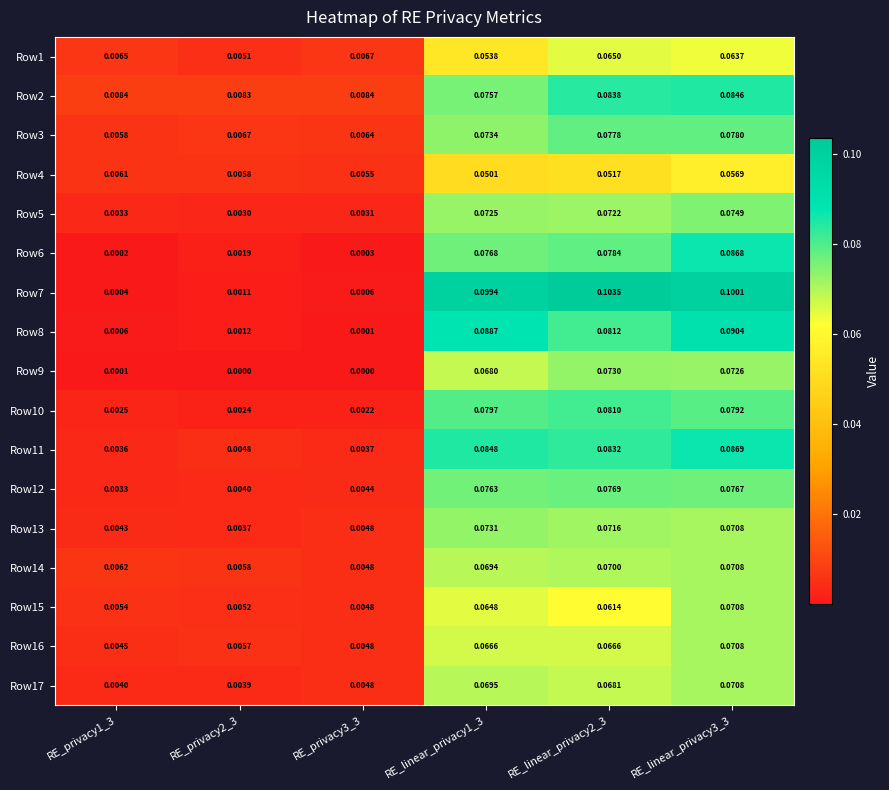

Is the value of Row2 at RE_linear_privacy1_3 greater than the value of Row16 at RE_privacy3_3?

Yes